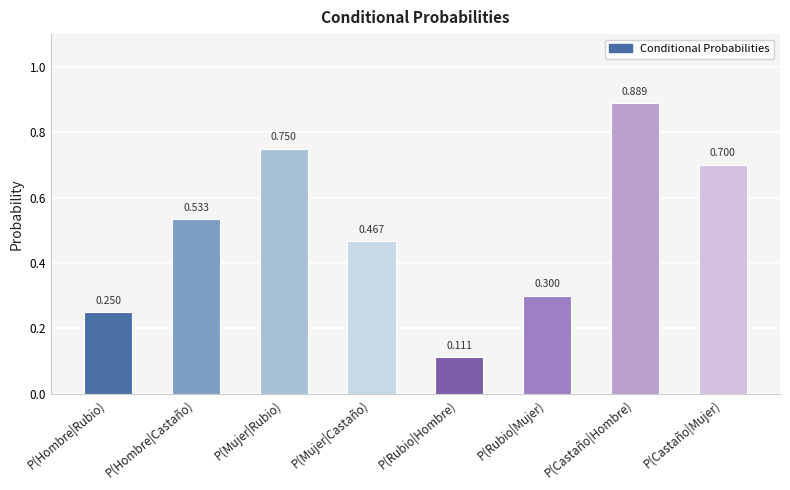

What is the label of the 4th bar from the left?

P(Mujer|Castaño)